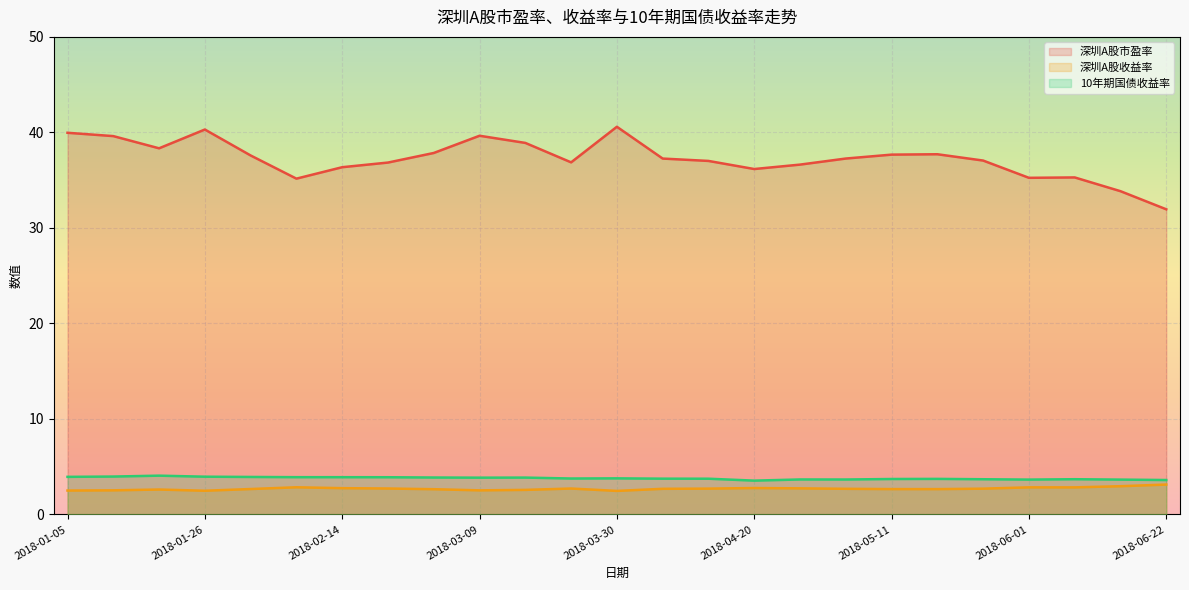

True or false: 10年期国债收益率 and 深圳A股收益率 intersect in this chart.

False